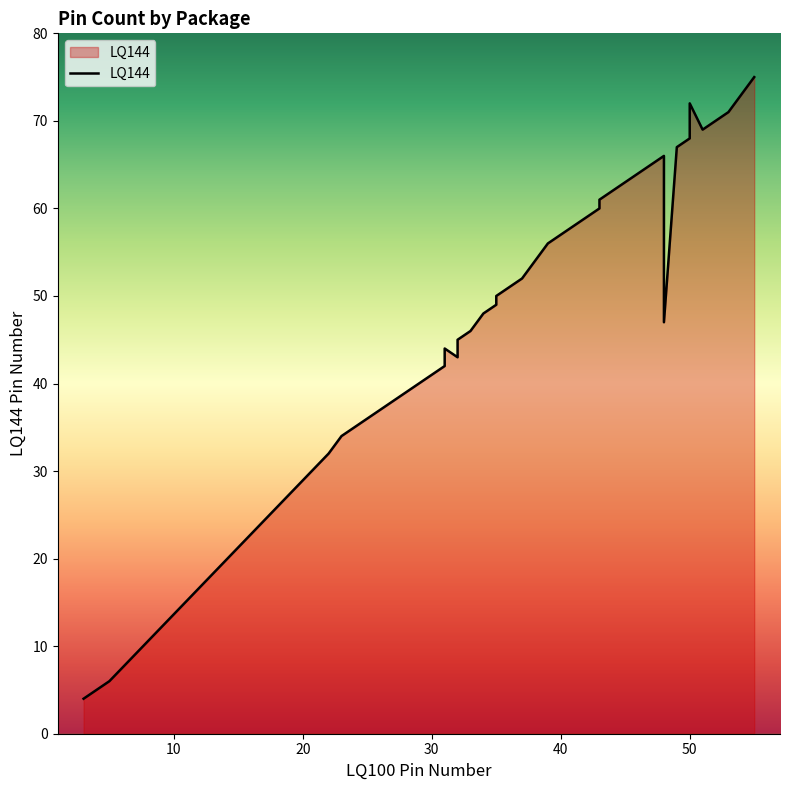

What is the difference between the maximum and minimum values?

71